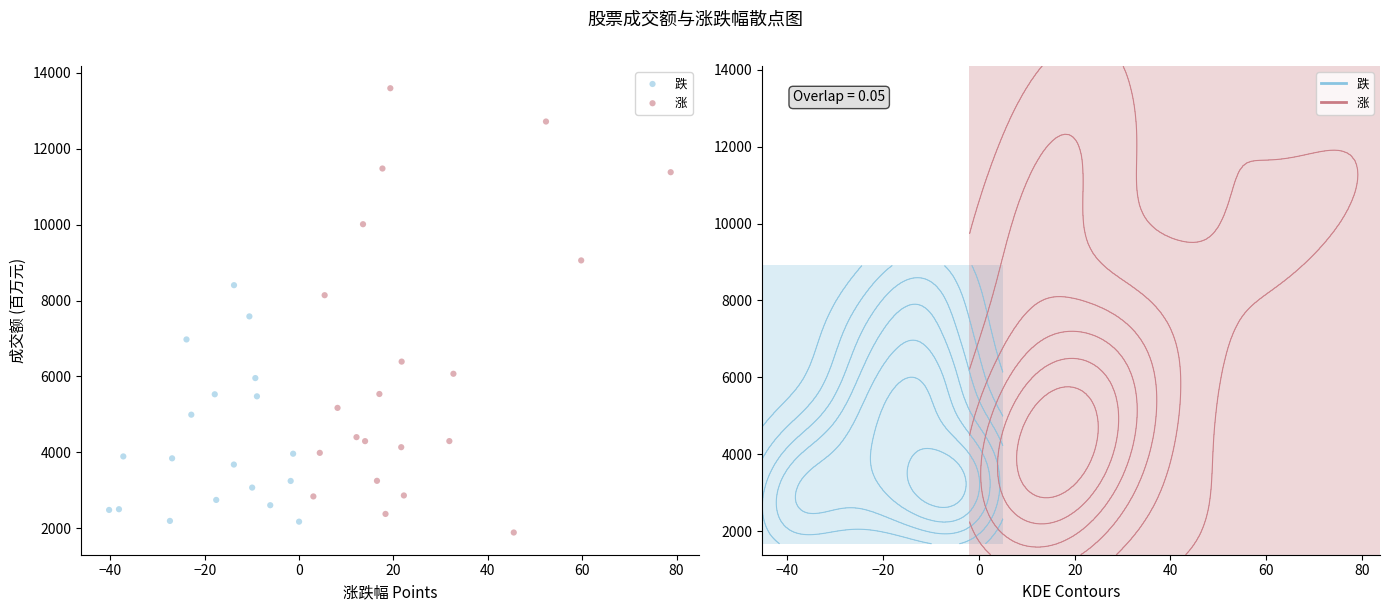

Which series has the widest spread of Y values?

涨